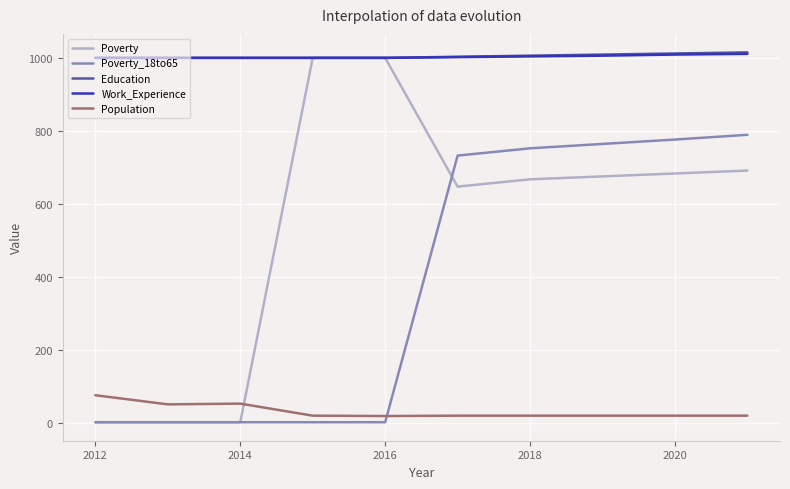

True or false: Population and Work_Experience cross at least once.

False